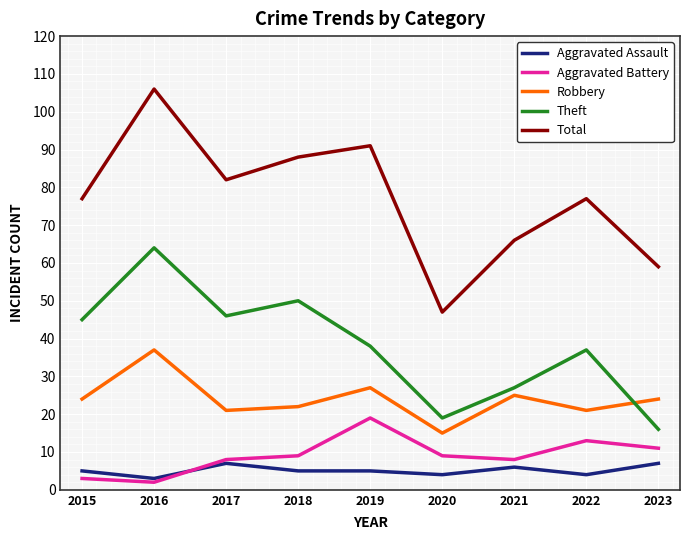

Is the value of Total at 2015 greater than the value of Aggravated Battery at 2023?

Yes